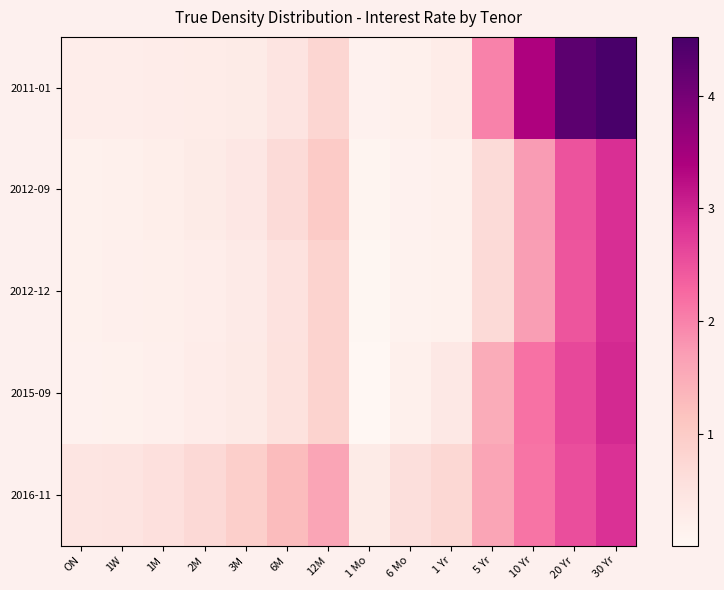

Between 12M and 6 Mo, which series saw the biggest shift?

2016-11